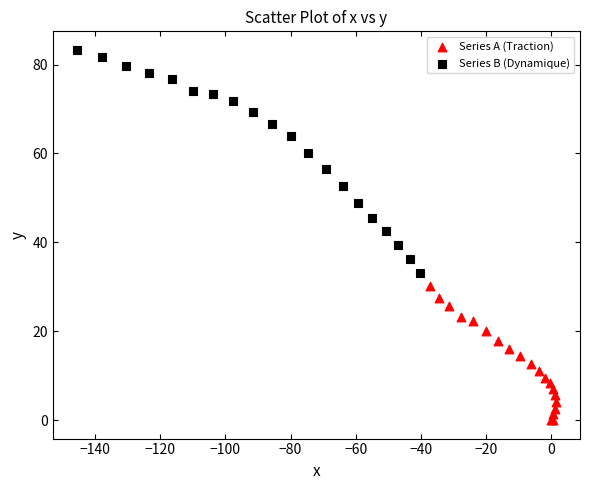

Which series contains the lowest Y value?

Series A (Traction)